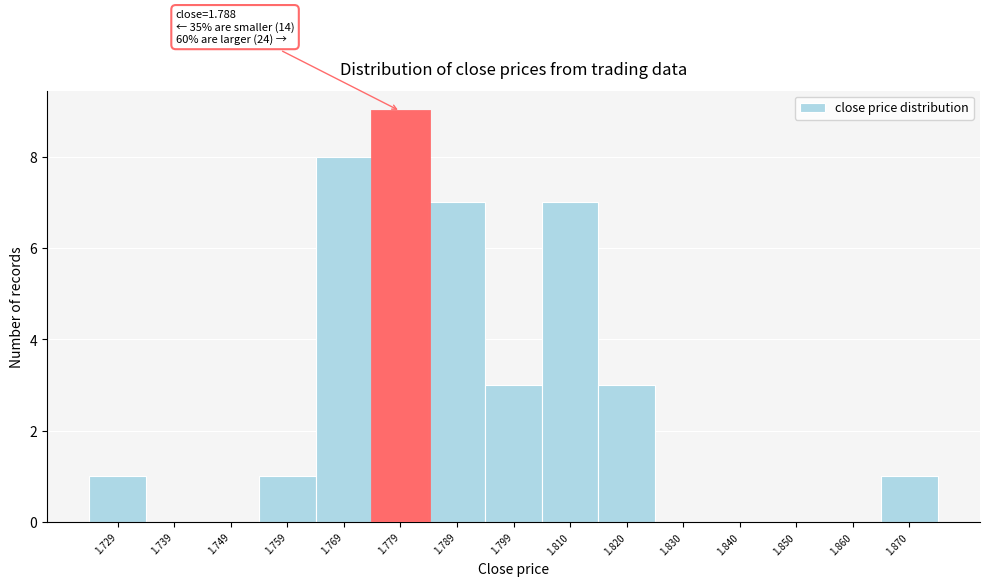

Reading left to right, transcribe all the data shown in this chart.

1.729=1	1.739=0	1.749=0	1.759=1	1.769=8	1.779=9	1.789=7	1.799=3	1.810=7	1.820=3	1.830=0	1.840=0	1.850=0	1.860=0	1.870=1